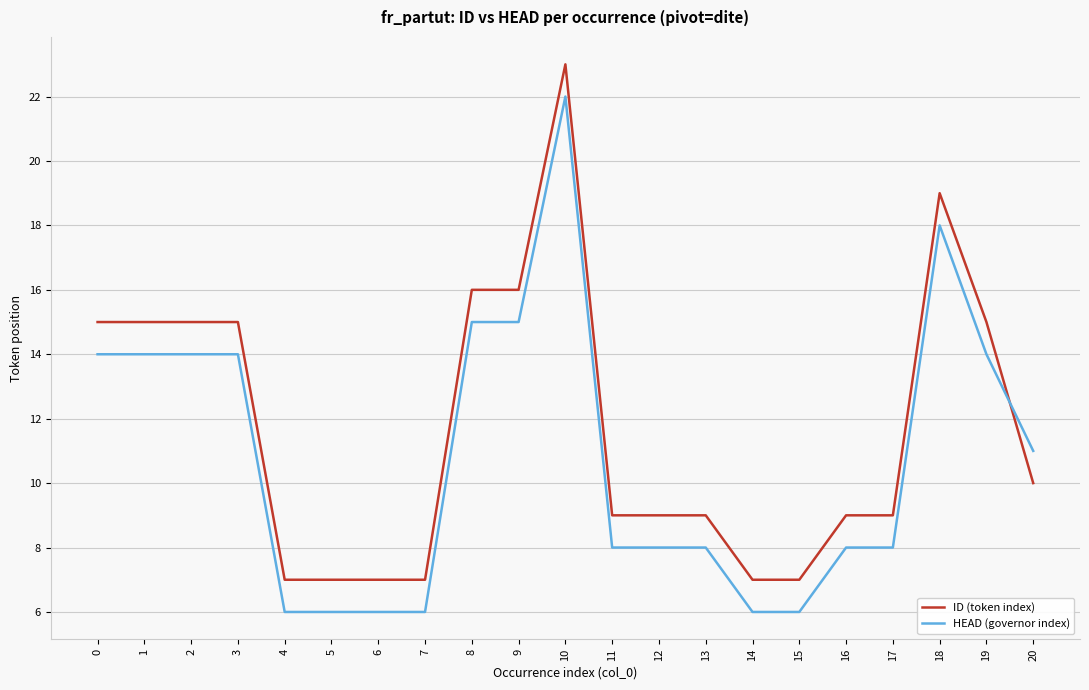

What are all the series names shown in the legend?

ID (token index), HEAD (governor index)